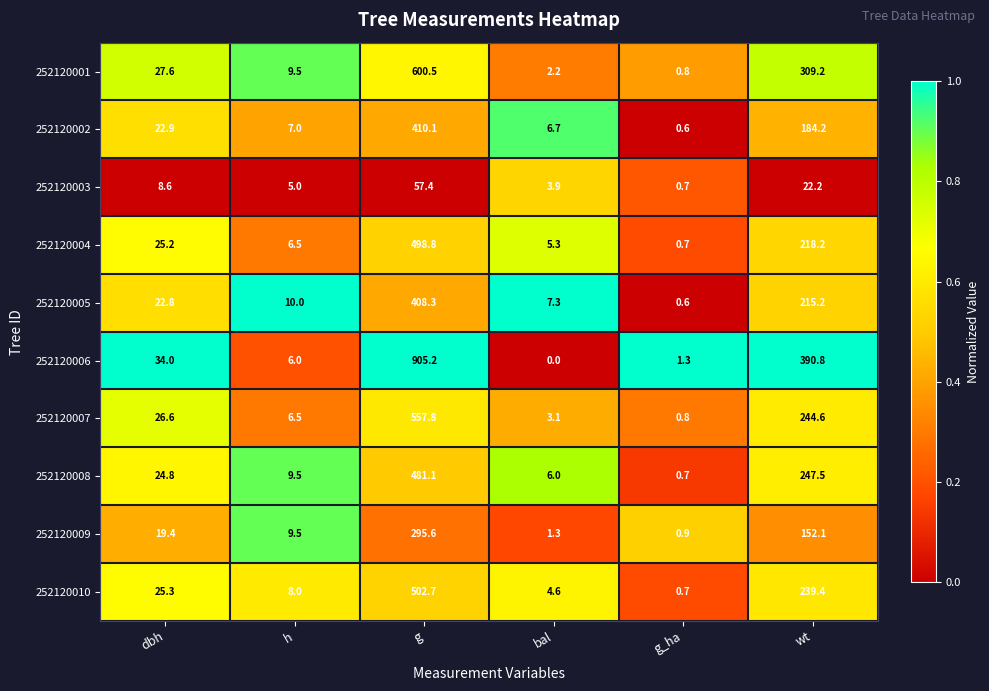

At which label is 252120010 closest to 251?

wt